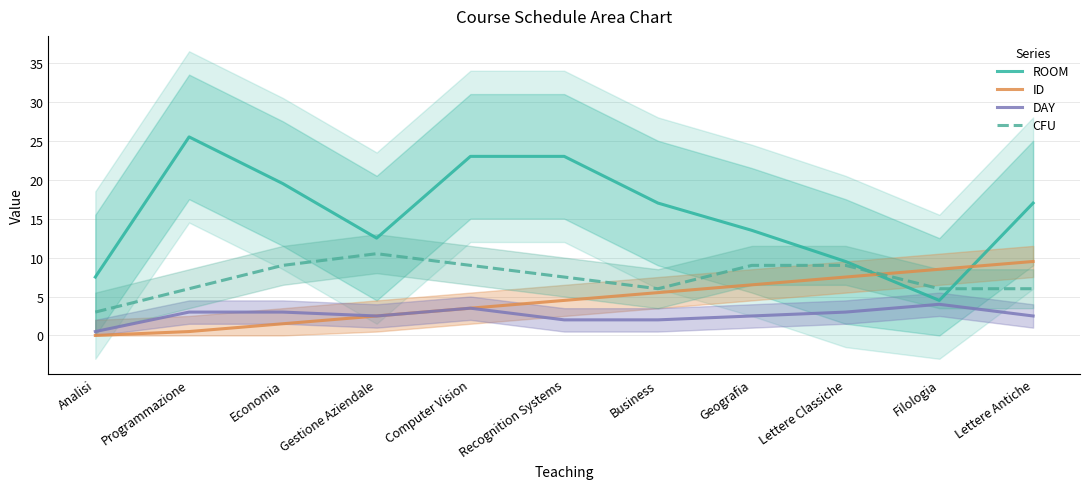

Read the DAY value at Programmazione.

3.0